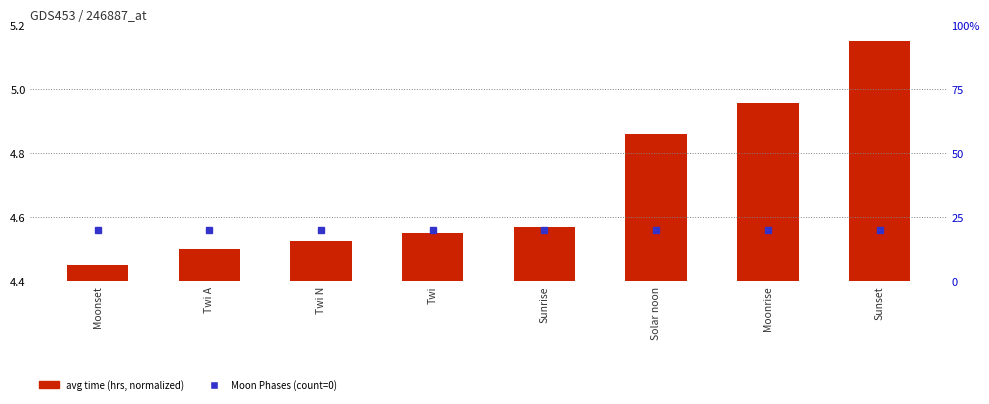

What is the change in value from Moonset to Twi A?

+0.1